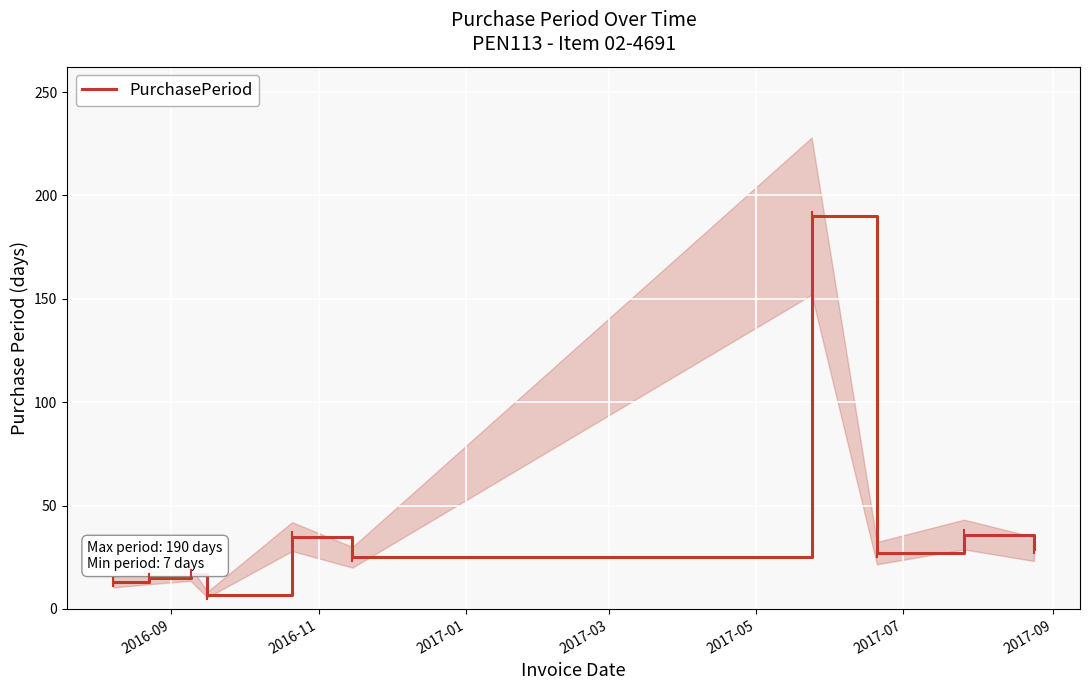

What is the minimum value for PurchasePeriod?

7